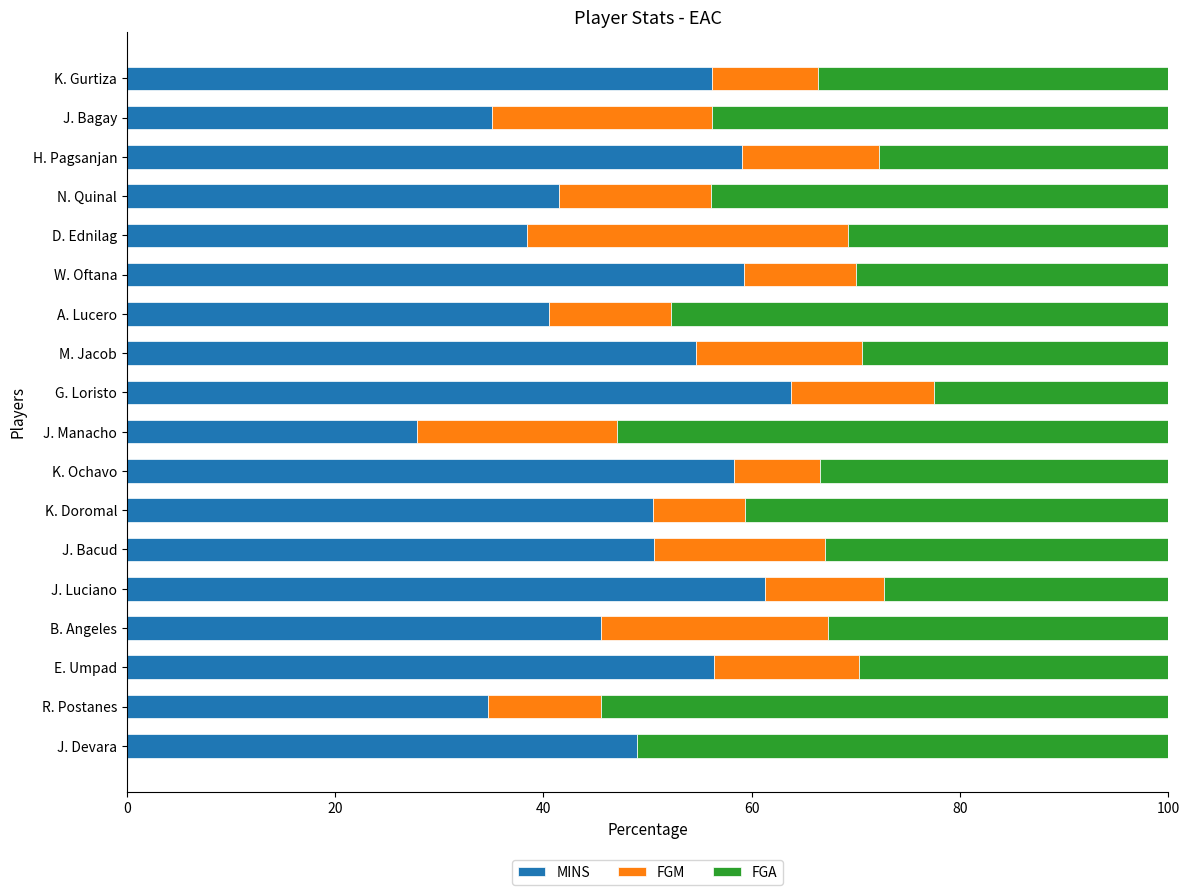

What is the sum of the MINS values at A. Lucero and J. Bacud?

91.1